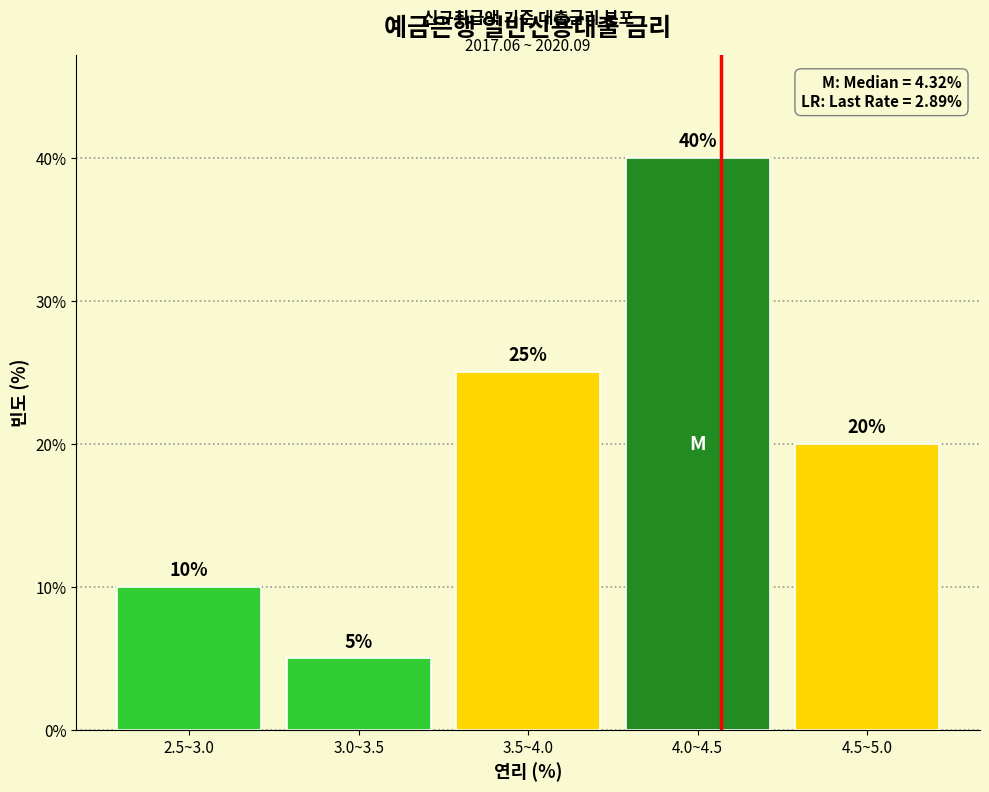

Reading left to right, list all the values displayed in this chart.

10	5	25	40	20